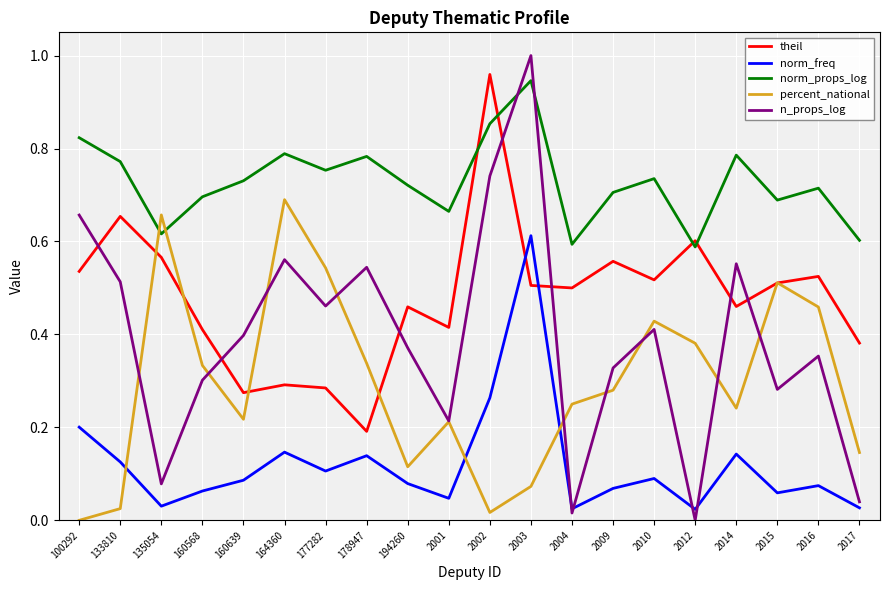

Which series has the largest range (max minus min)?

n_props_log